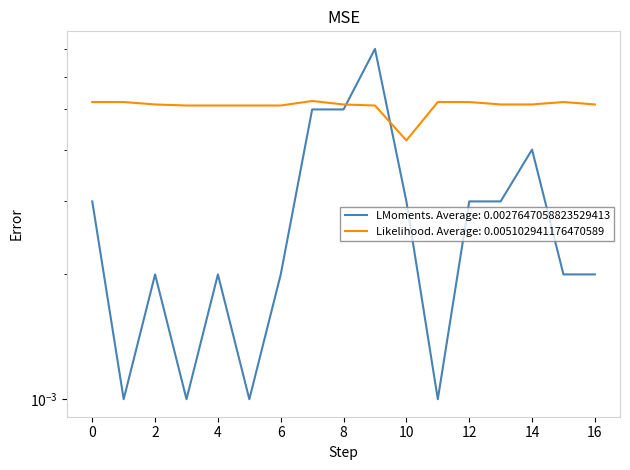

How many times do Qualification Level Code and Latest Release Number cross each other?

2